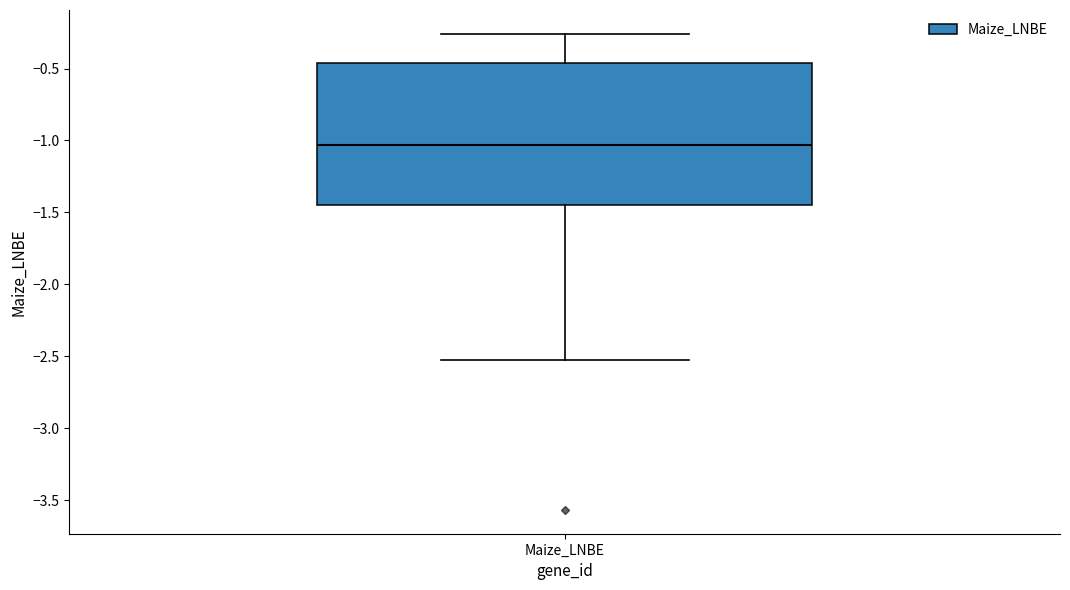

Where is the upper edge of the box for Maize_LNBE on the y-axis? The values are not printed on the chart, so give them approximately, as read against the axis.

-0.45